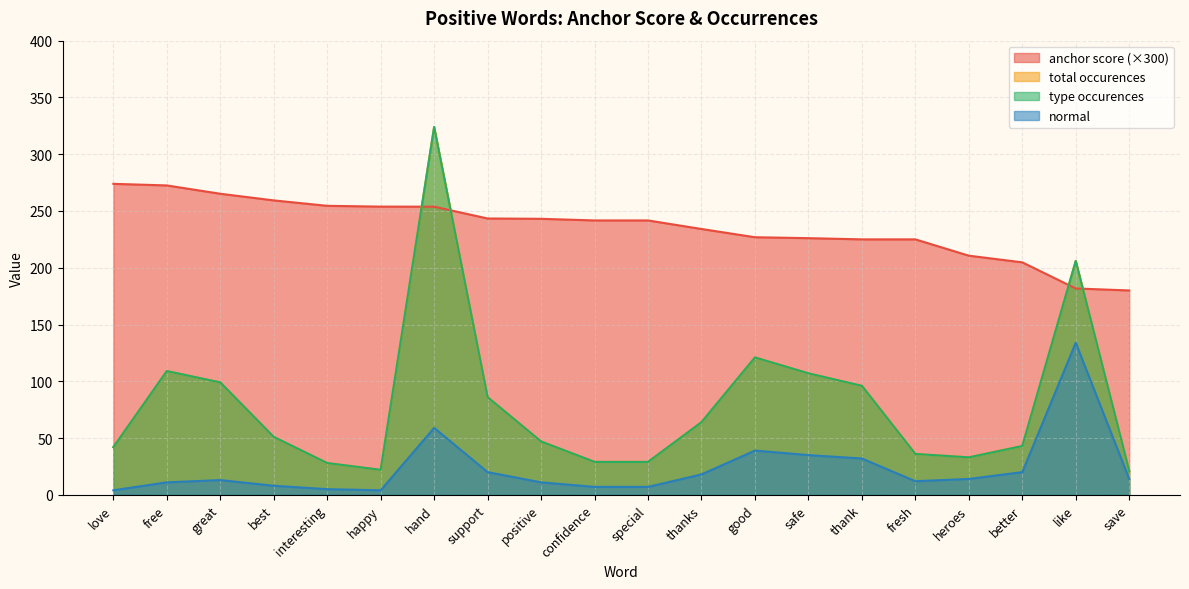

What is the label of the 13th point from the right?

support